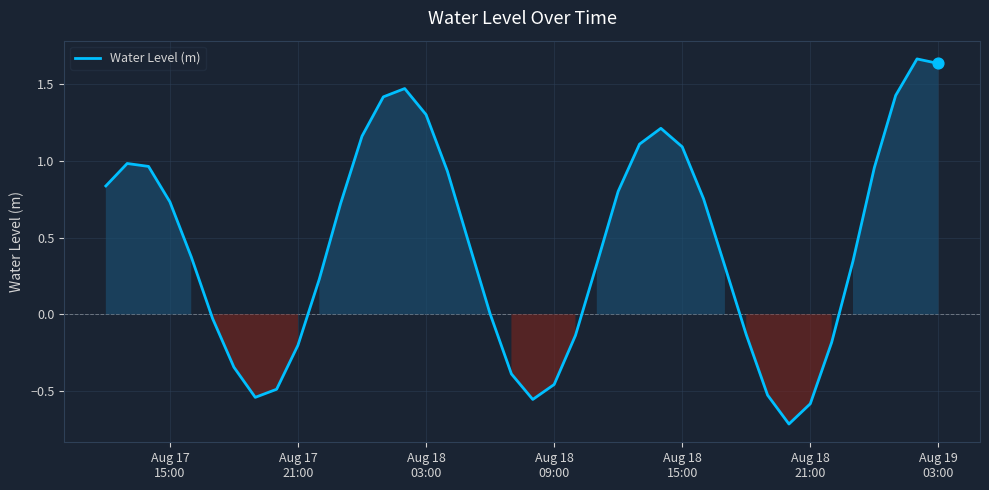

What is the smallest value displayed?

-0.7